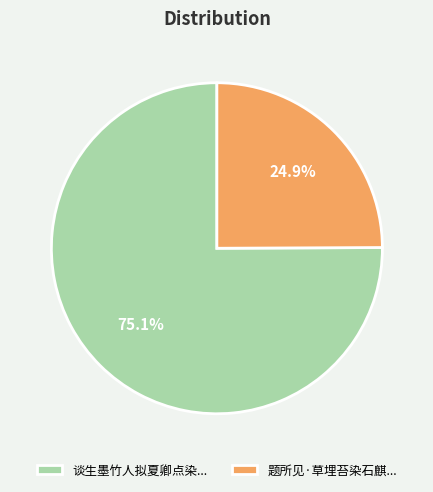

Which category has the biggest portion of the pie?

谈生墨竹人拟夏卿点染...